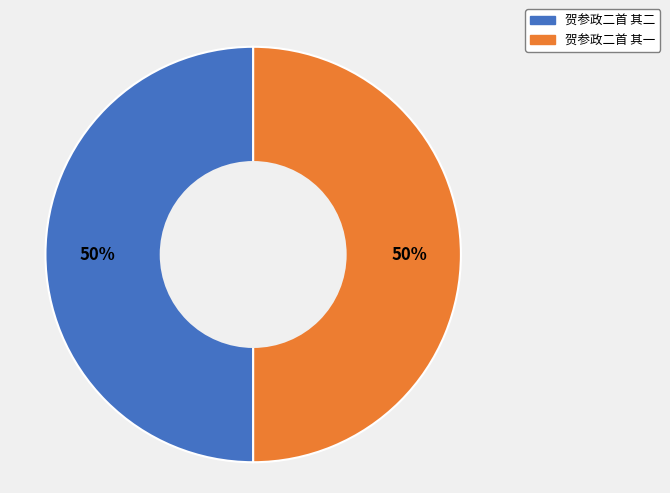

Combined, do 贺参政二首 其二 and 贺参政二首 其一 account for over 50%?

Yes